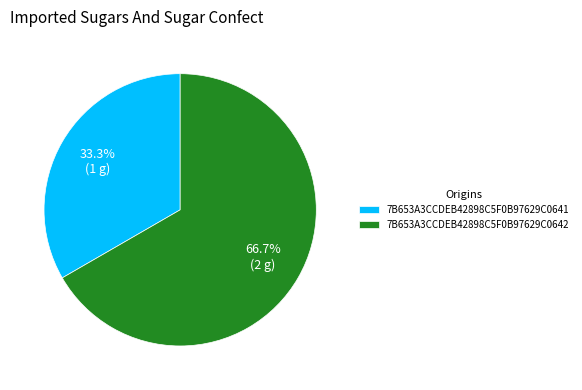

To the nearest percent, what is the combined percentage of 7B653A3CCDEB42898C5F0B97629C0641 and 7B653A3CCDEB42898C5F0B97629C0642?

100%